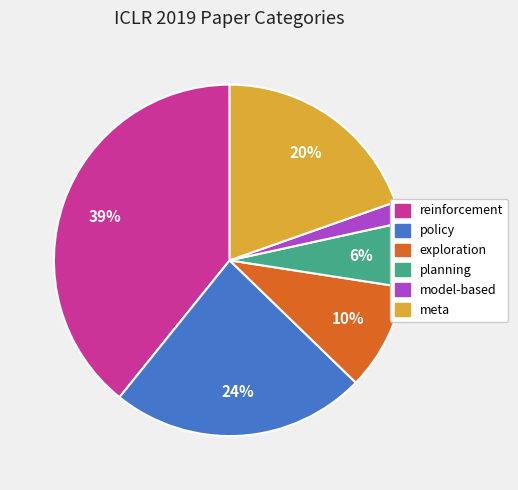

The planning slice represents 12% of the pie. True or false?

False